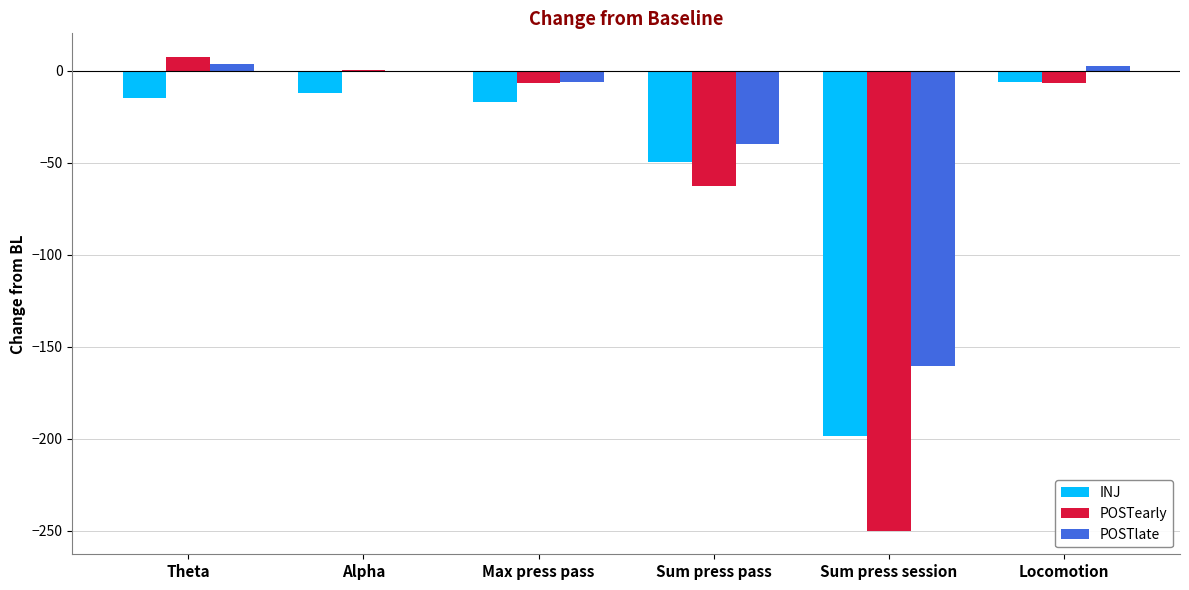

How many series are shown in this chart?

3